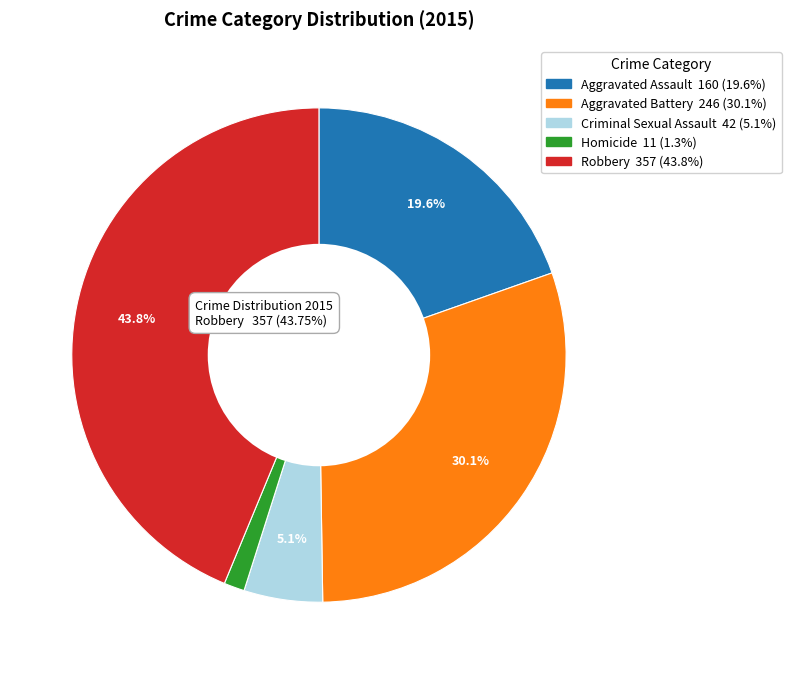

How many slices are in this pie chart?

5